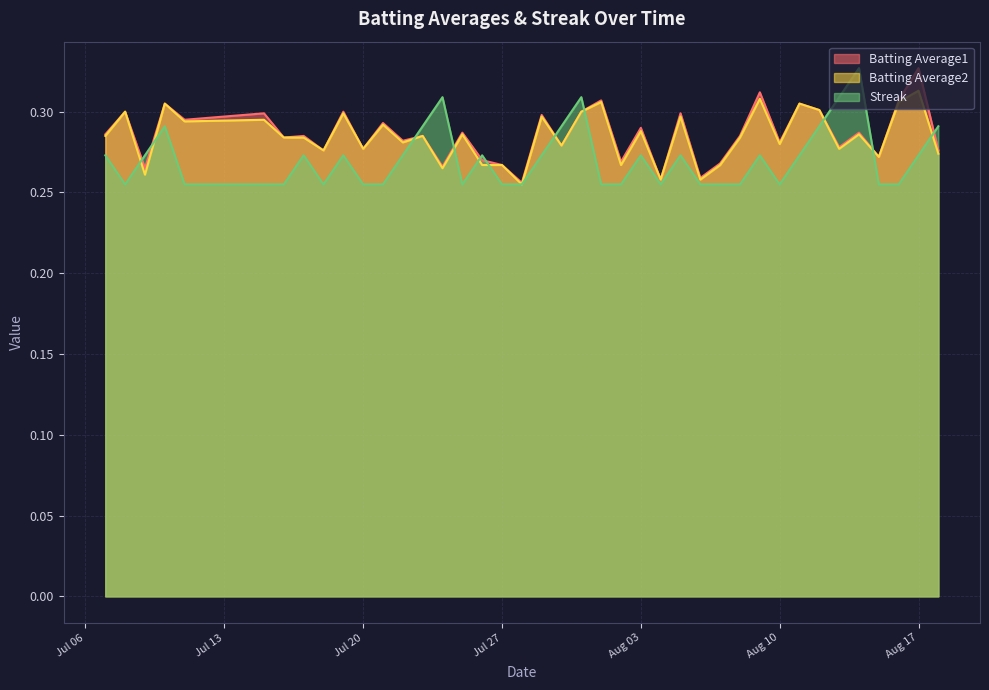

Which series changed the most between 2010-07-22 and 2010-08-12?

Batting Average2